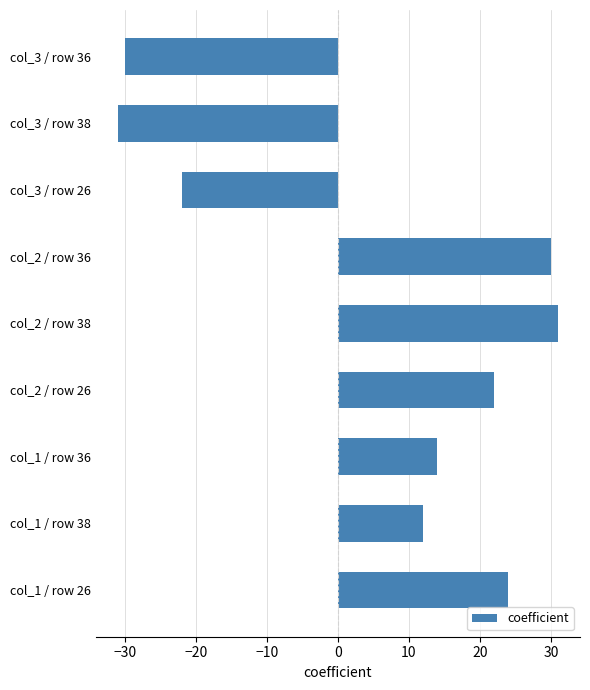

How many values are above zero?

6